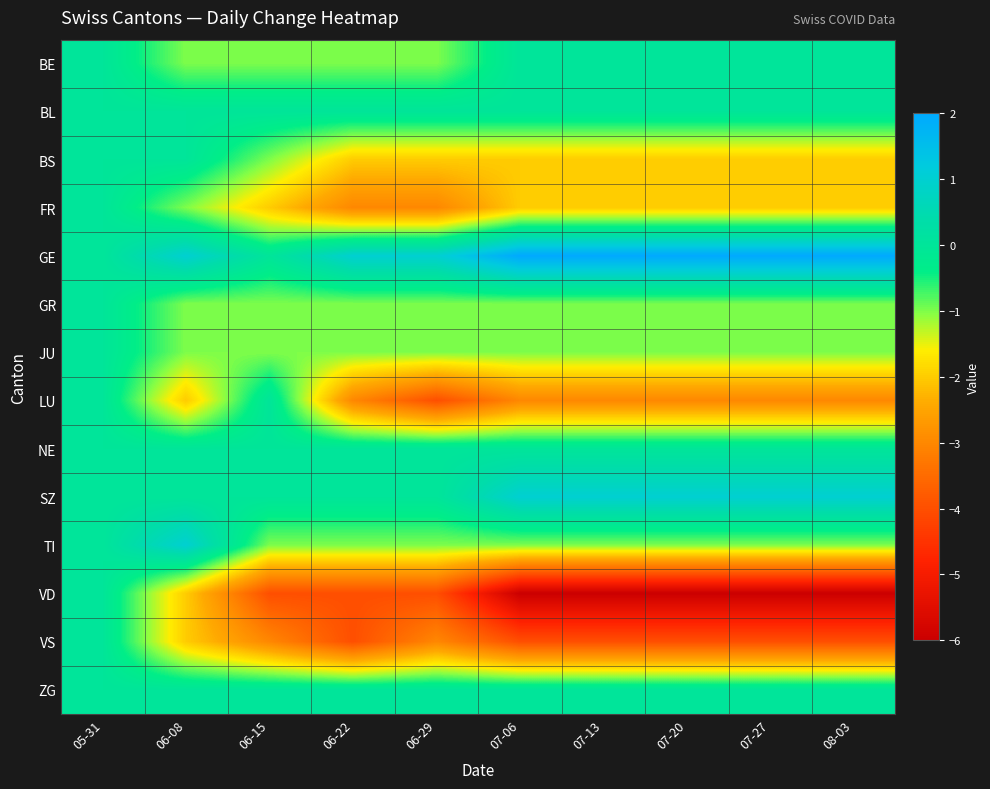

Which series changed the most between 05-31 and 08-03?

VD